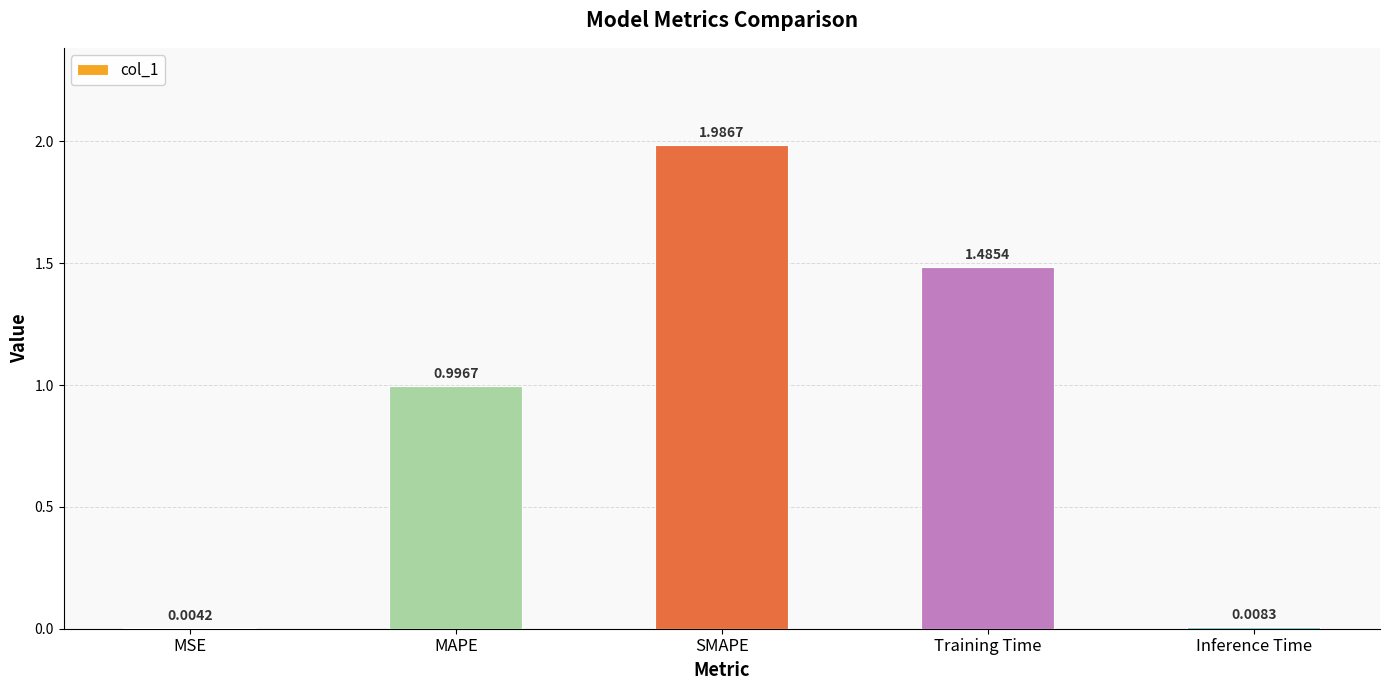

Between SMAPE and MAPE, which is larger?

SMAPE